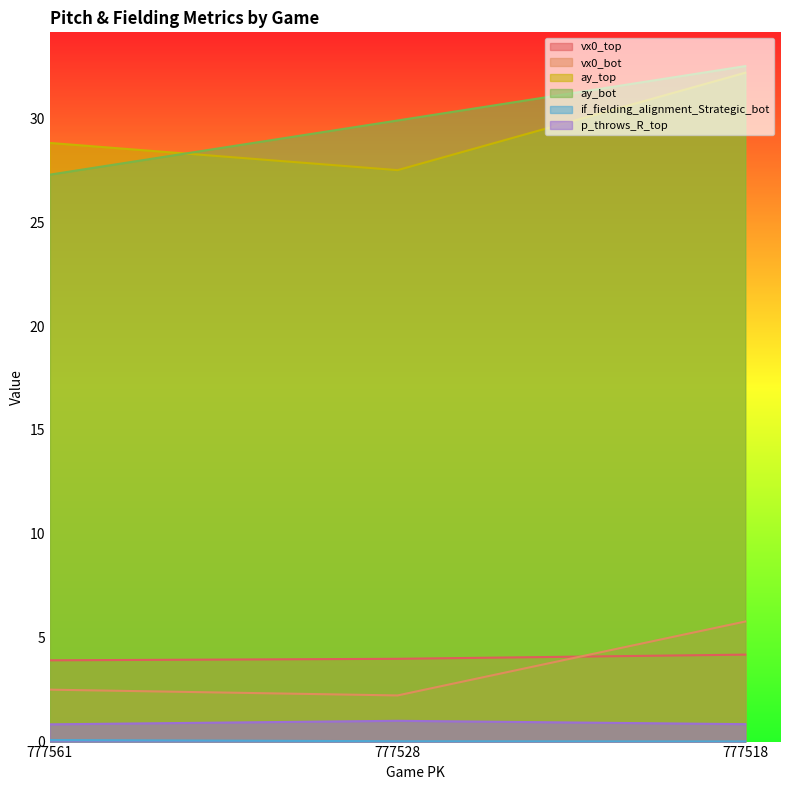

At which category is the sum across all series the highest?

777518